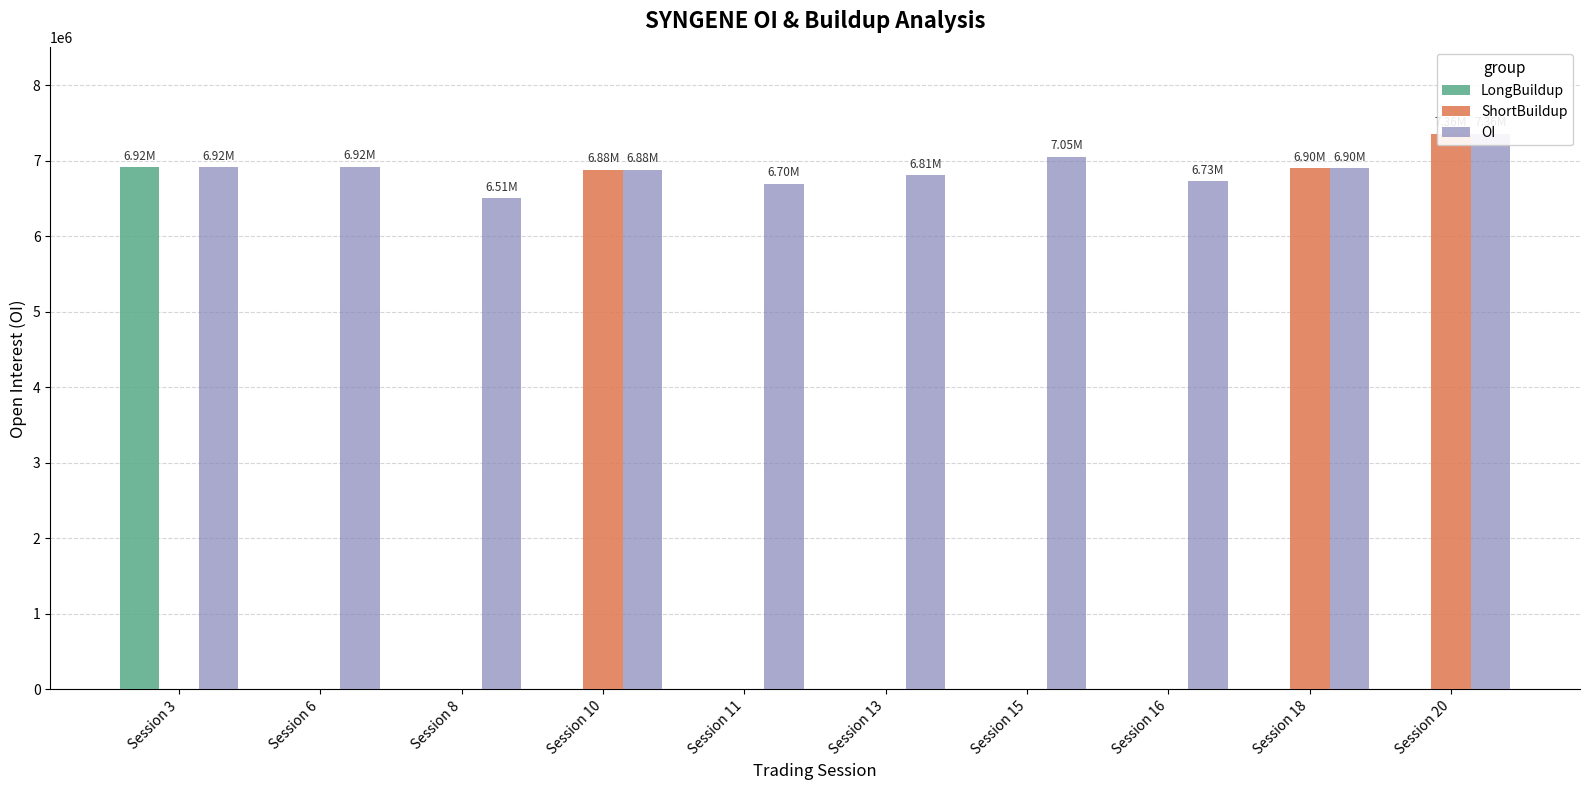

List the series in order of their overall mean, highest first.

OI, ShortBuildup, LongBuildup